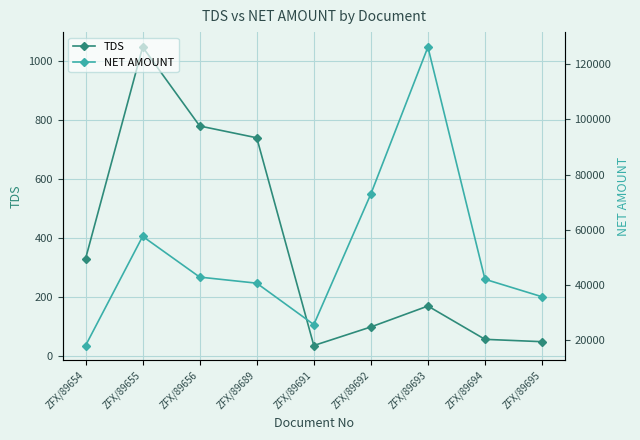

Is it true that TDS equals 98.0 at ZFX/89692?

True